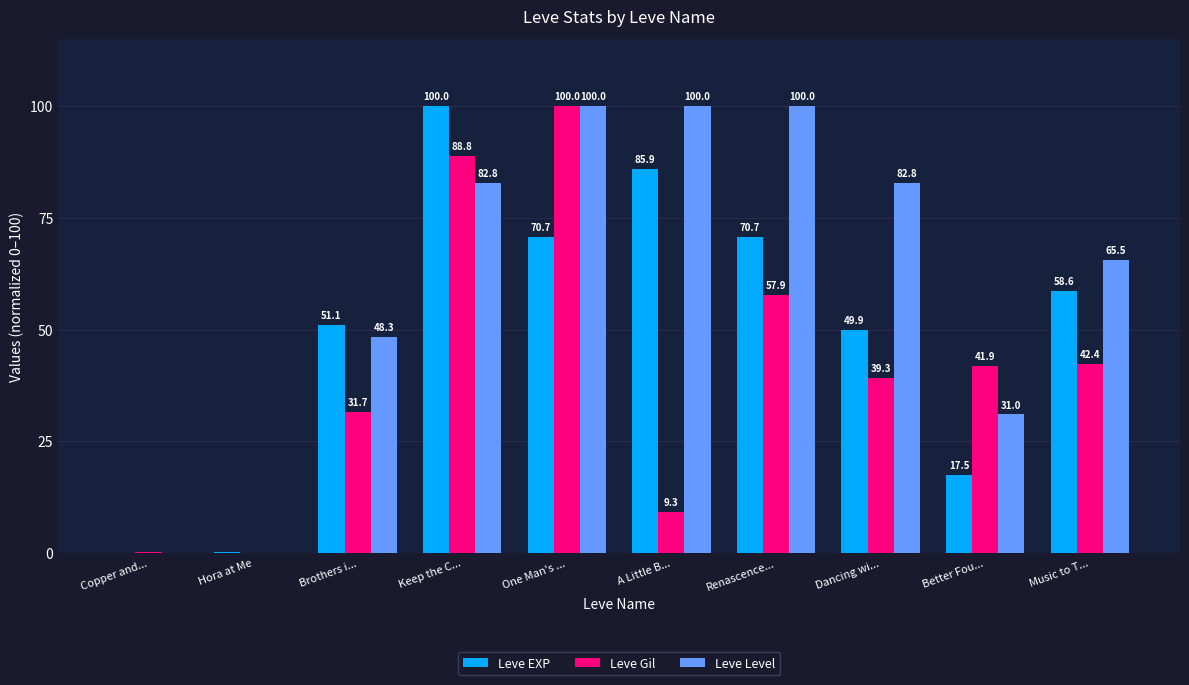

Count the number of data series in this chart.

3